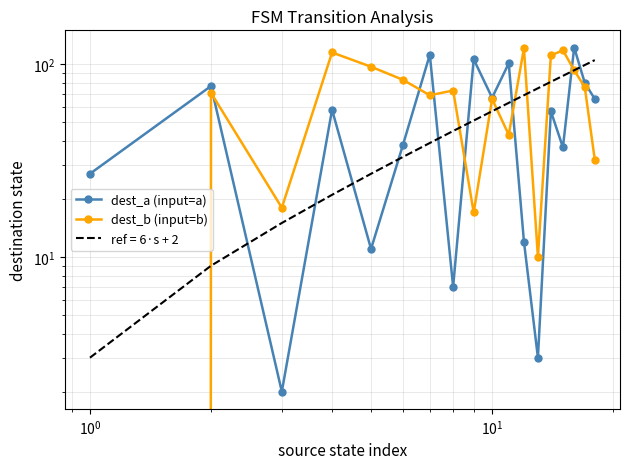

What is the value of the dest_b (input=b) point at the 8th from the left?

73